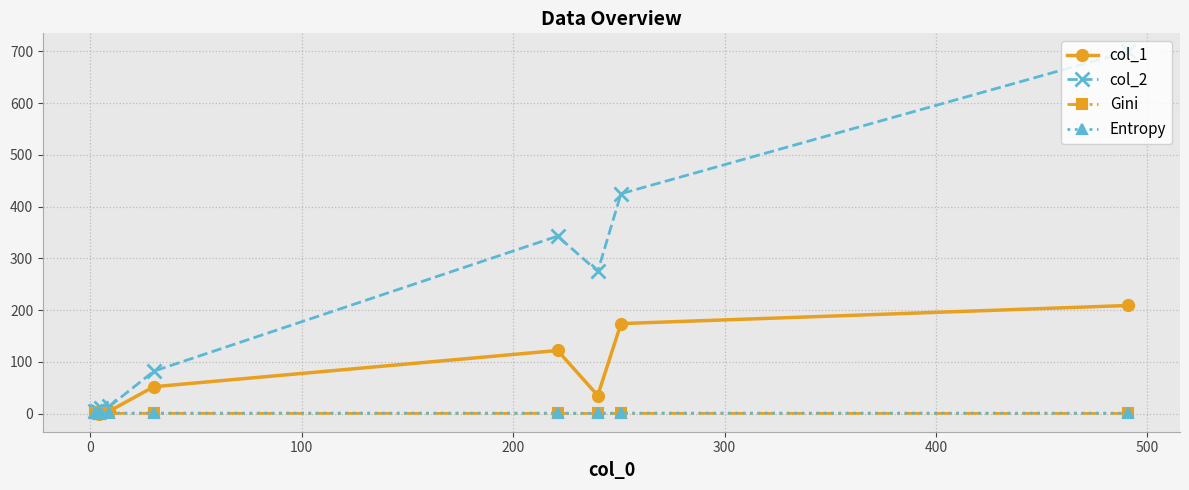

List the series in order of their peak value, lowest first.

Gini, Entropy, col_1, col_2